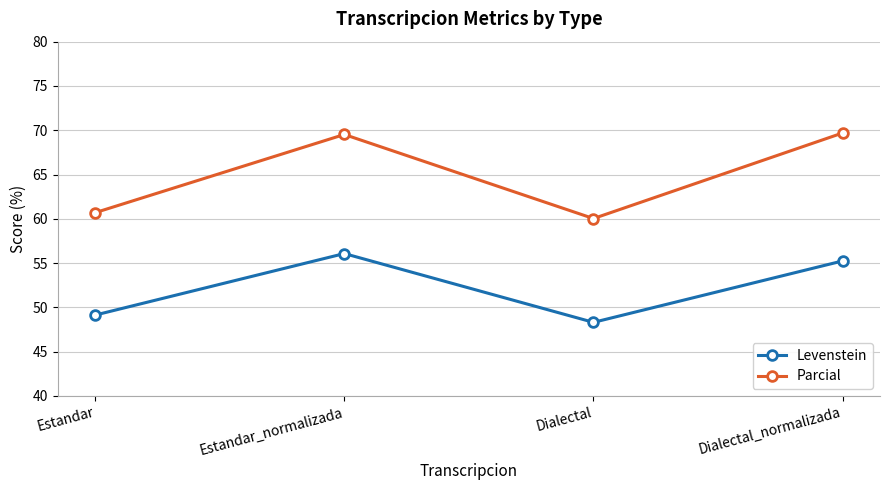

How many data points in Levenstein are less than 55?

2